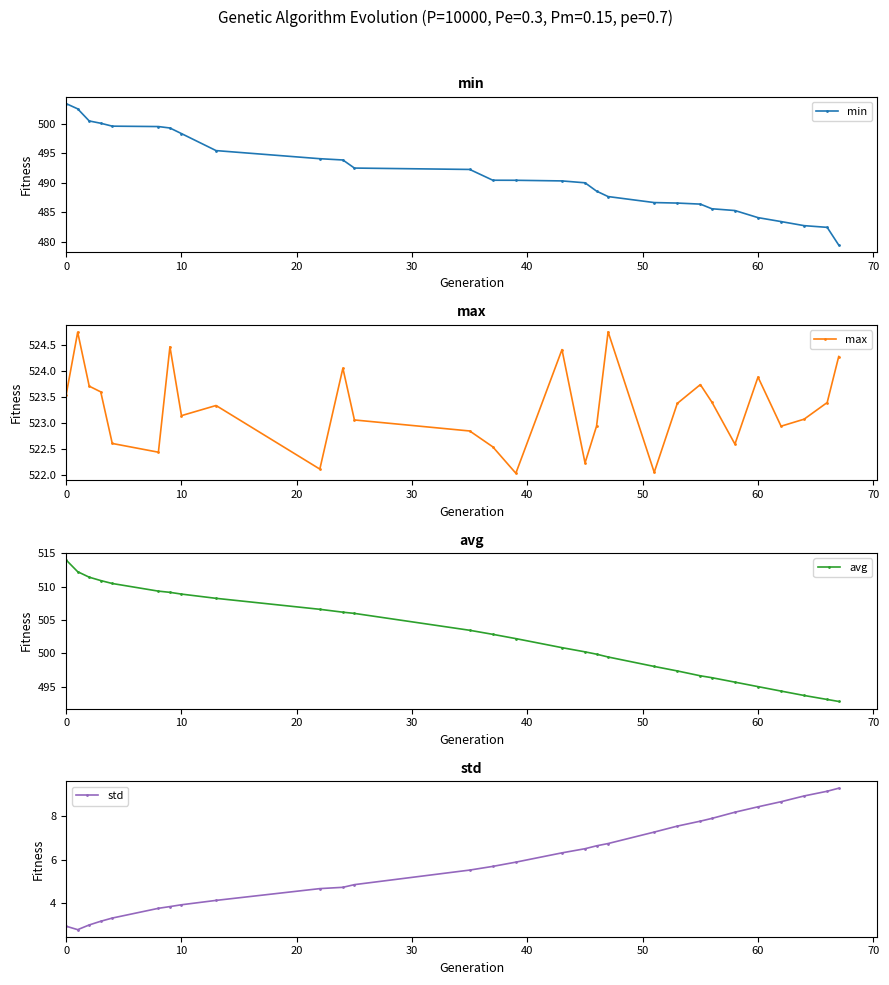

Is it true that avg equals 514.0 at 0?

True